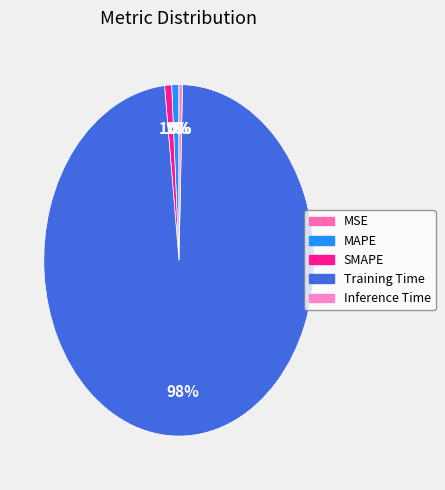

What is the largest slice in the pie chart?

Training Time